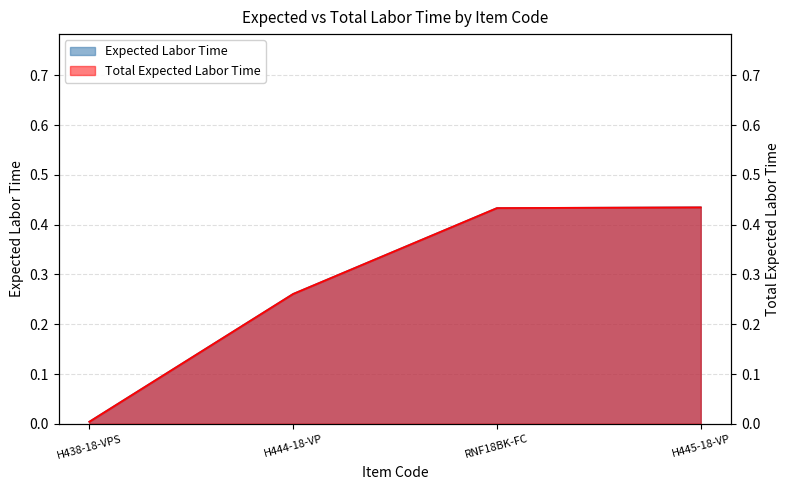

Which series has the largest total across all categories?

Expected Labor Time